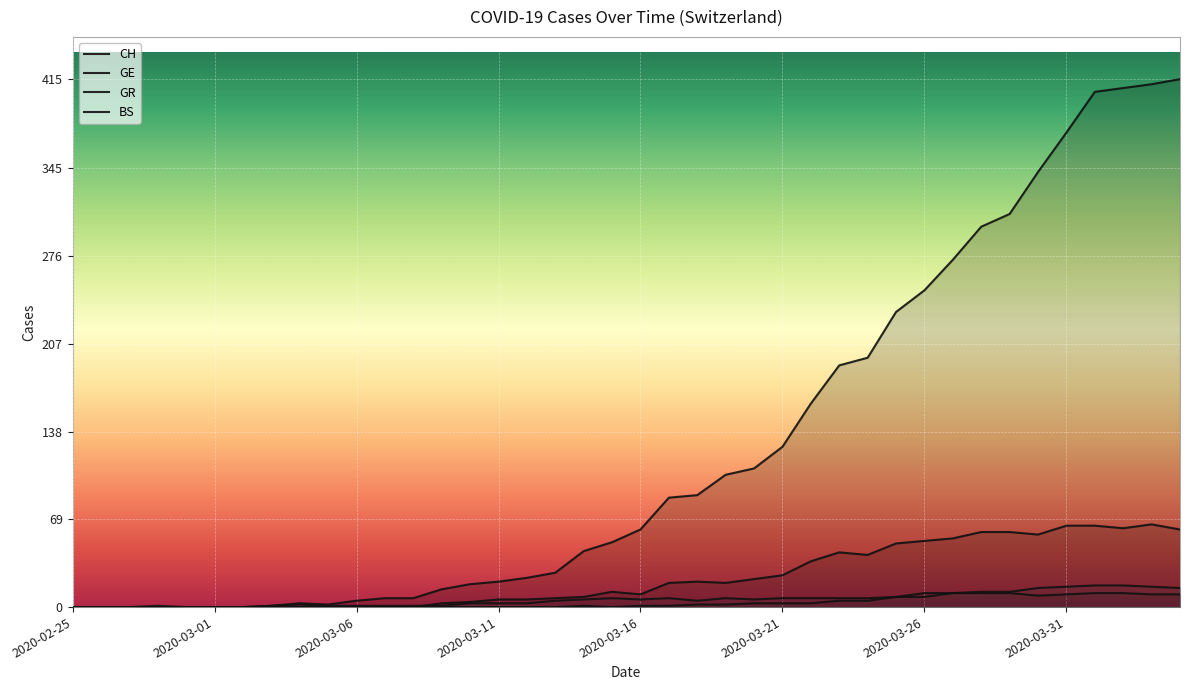

How many positive values does the GR series have?

21